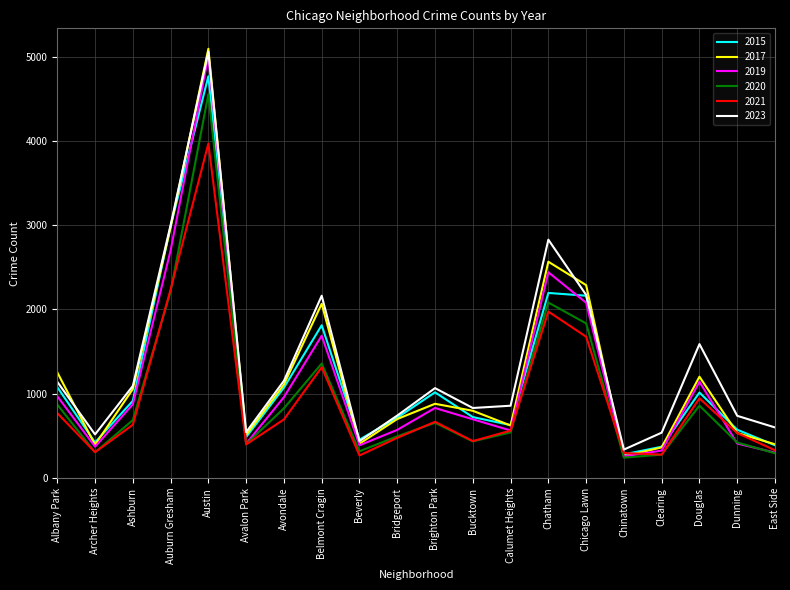

Is it true that 2023 equals 5058 at Austin?

True